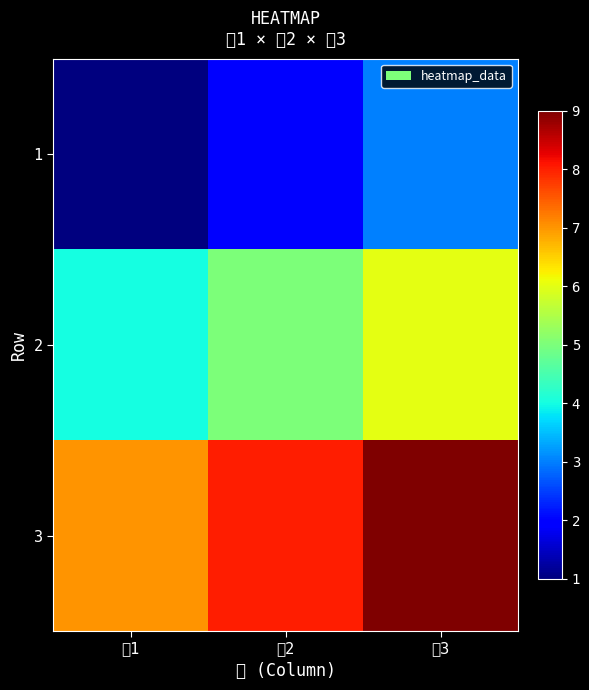

Which label corresponds to the smallest value in the chart?

欄1